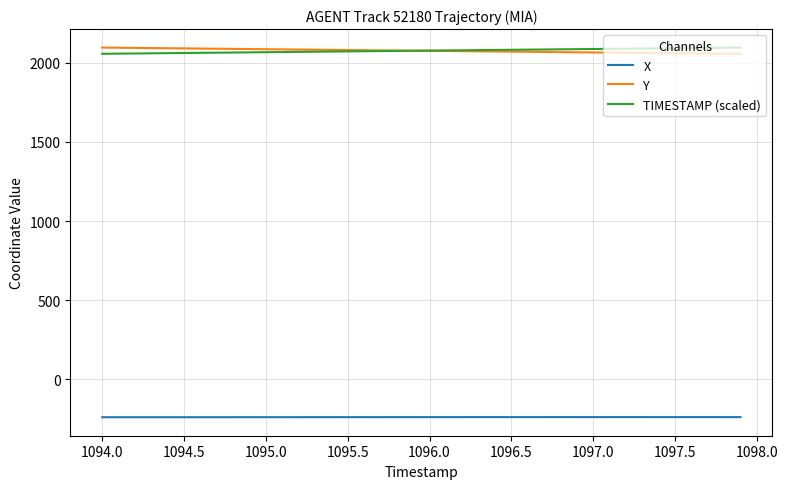

What is the greatest value displayed?

2095.3